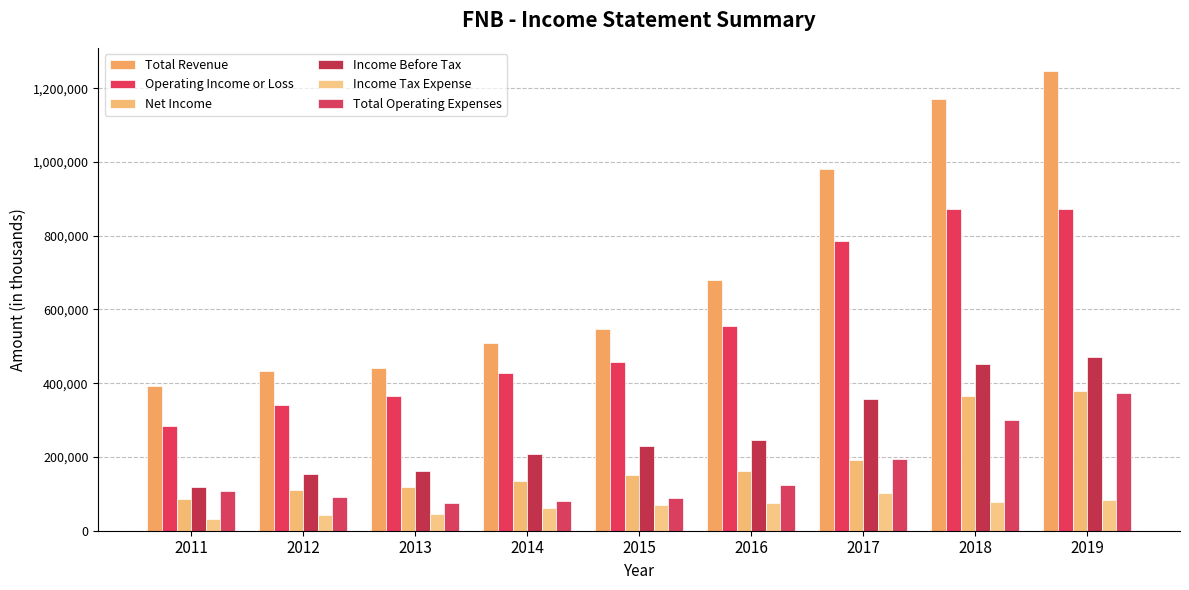

At which category does the chart reach its minimum across all series?

2011